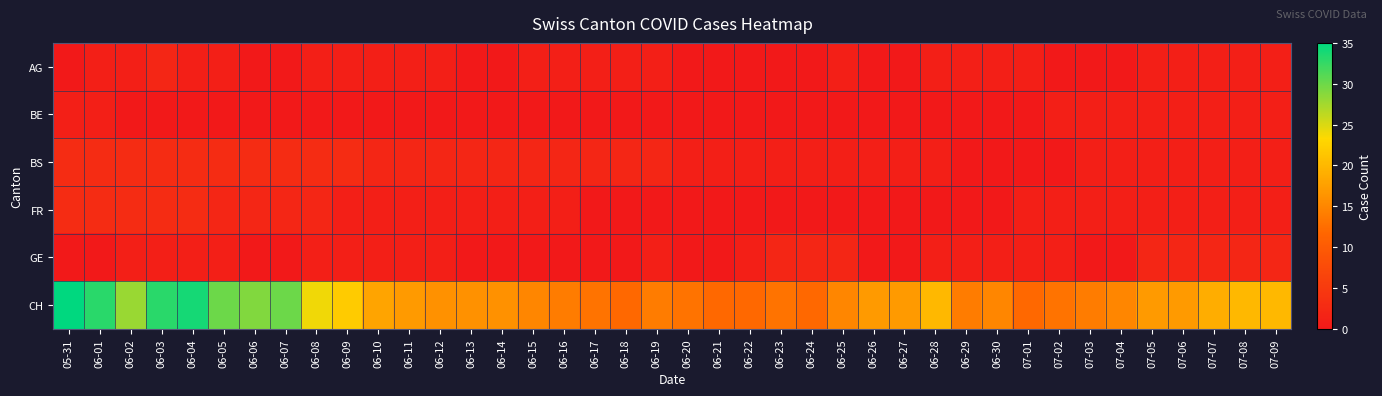

Between 06-22 and 06-17, which is larger?

06-17